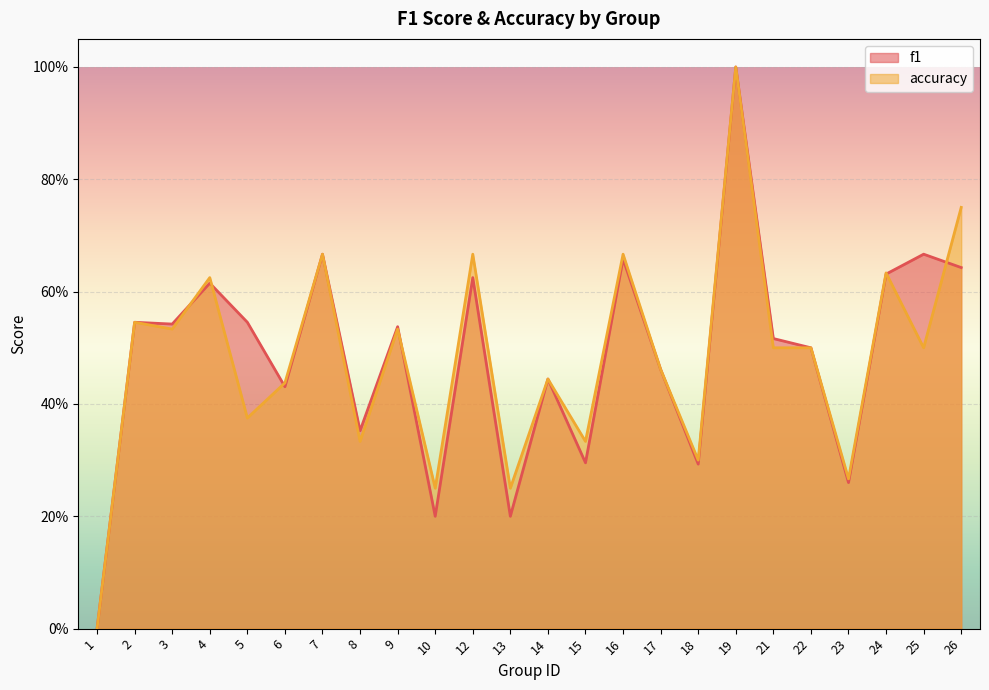

At how many categories does at least one series exceed 0?

23